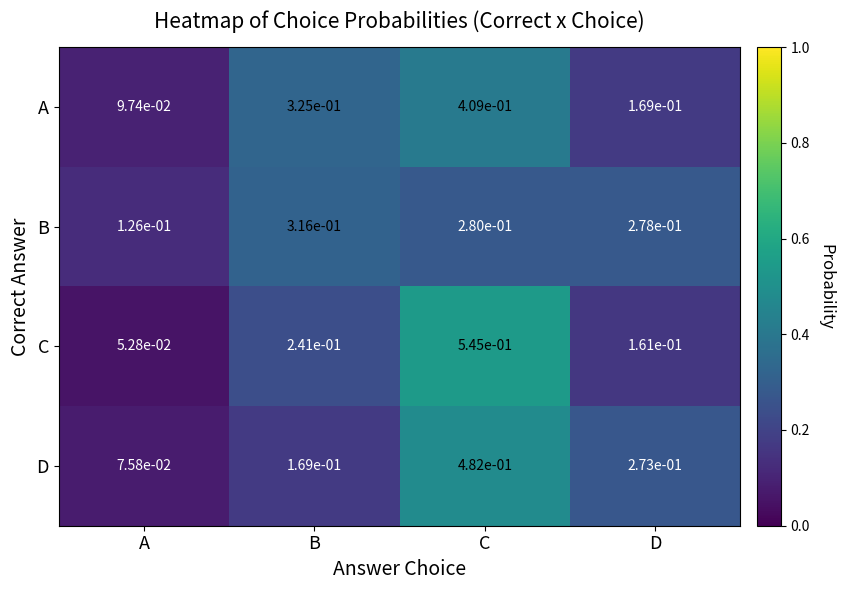

At which label is B closest to 0?

A